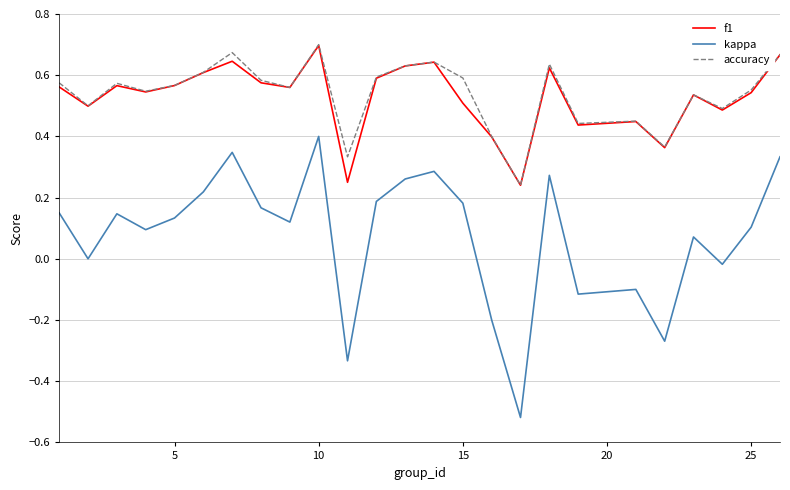

True or false: kappa and accuracy intersect in this chart.

False